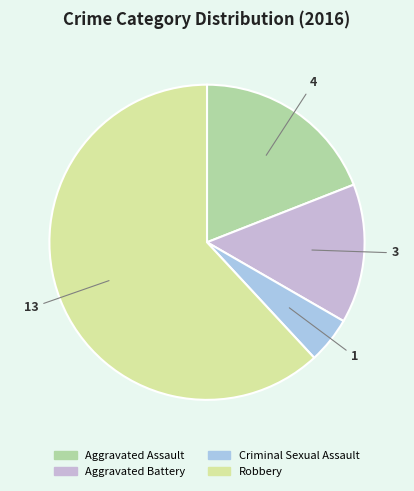

Rank the categories by value from highest to lowest.

Robbery, Aggravated Assault, Aggravated Battery, Criminal Sexual Assault